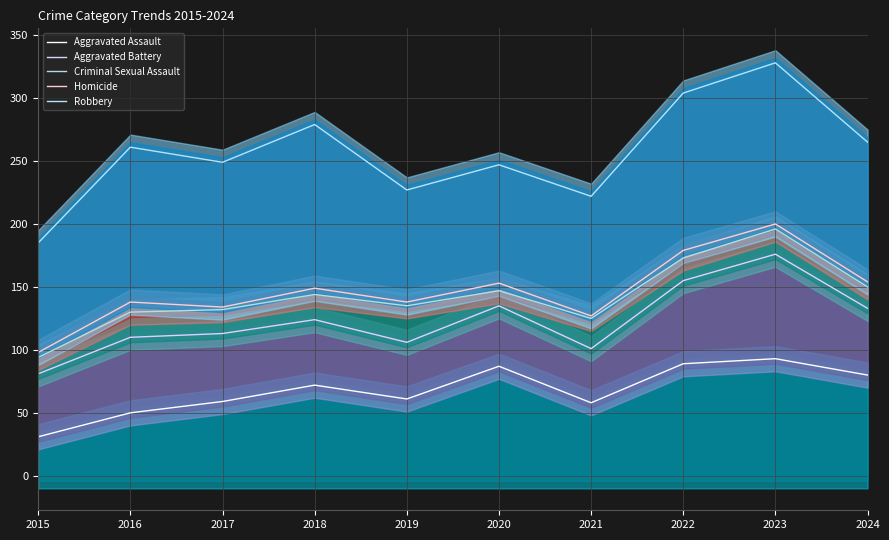

Reading left to right, what are all the values shown in this chart?

Aggravated Assault: 31	50	59	72	61	87	58	89	93	80
Aggravated Battery: 81	110	113	124	106	135	101	155	176	133
Criminal Sexual Assault: 94	130	132	144	135	147	125	173	196	150
Homicide: 98	138	134	149	138	153	127	179	200	154
Robbery: 185	261	249	279	227	247	222	304	328	265